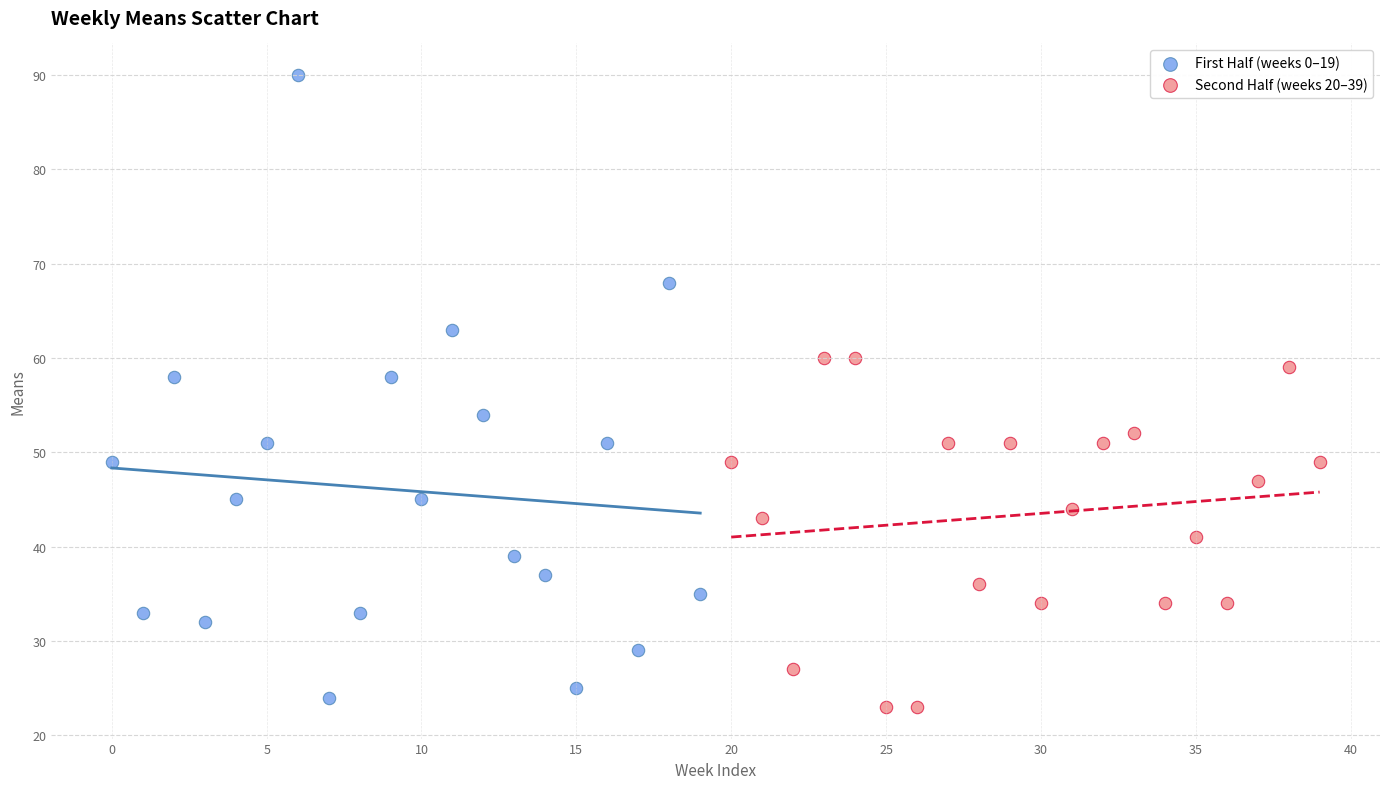

What are all the series names shown in the legend?

First Half (weeks 0–19), Second Half (weeks 20–39)